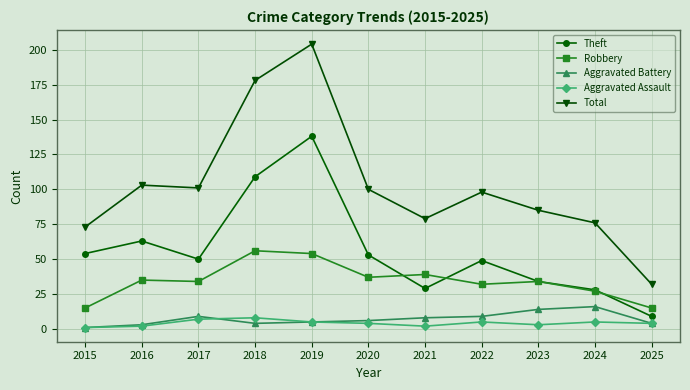

What is the value of the Theft point at the 4th from the left?

109